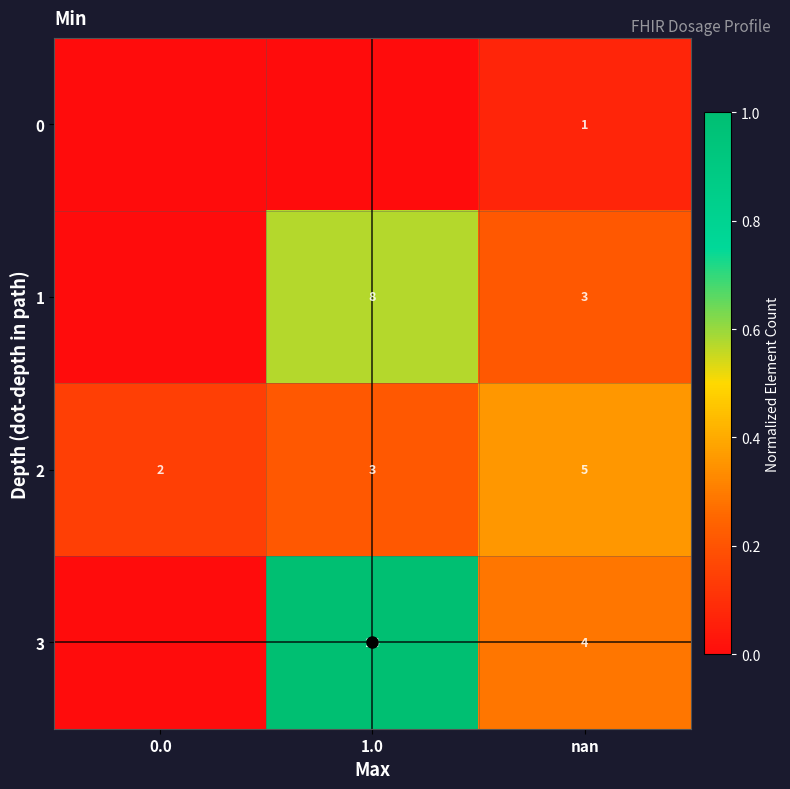

What is the sum of all 3 values?

1.3